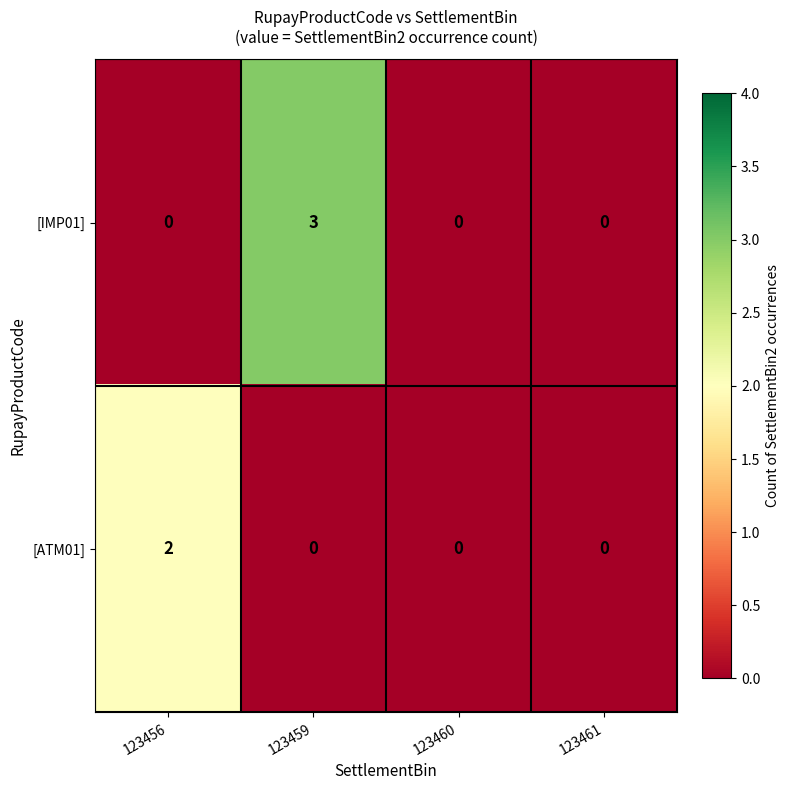

True or false: [ATM01] has a value of 0 at 123459.

True